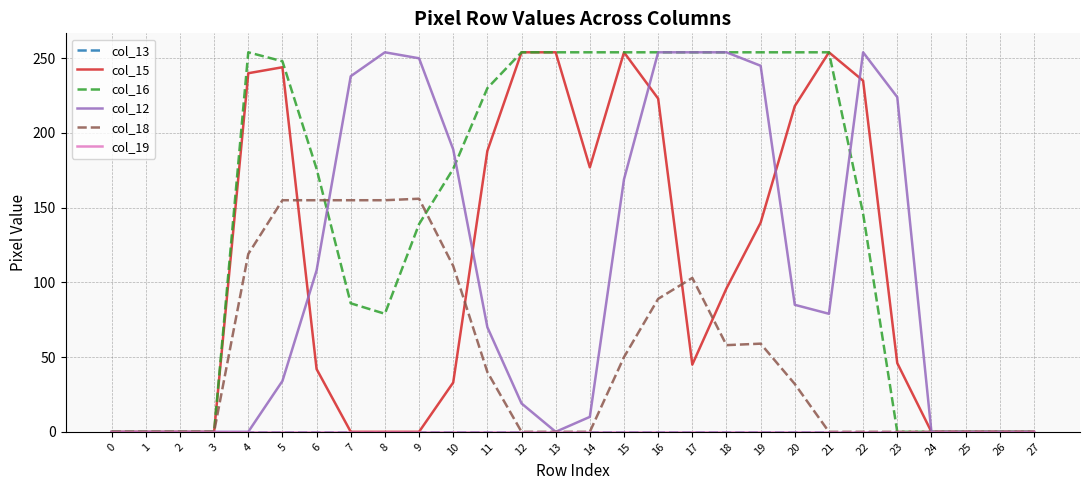

Rank the categories by col_12 value from highest to lowest.

8, 16, 17, 18, 22, 9, 19, 7, 23, 10, 15, 6, 20, 21, 11, 5, 12, 14, 0, 1, 2, 3, 4, 13, 24, 25, 26, 27